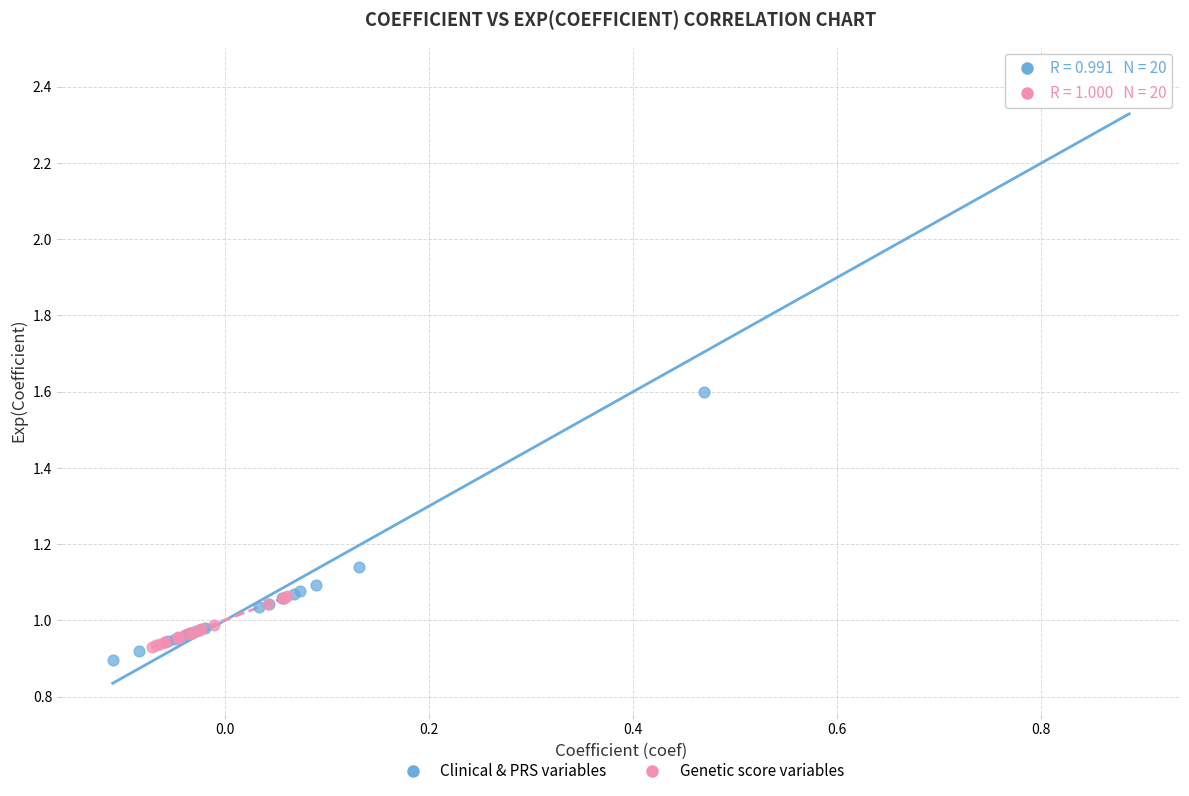

Which series has the largest Y range (max minus min)?

Clinical & PRS variables